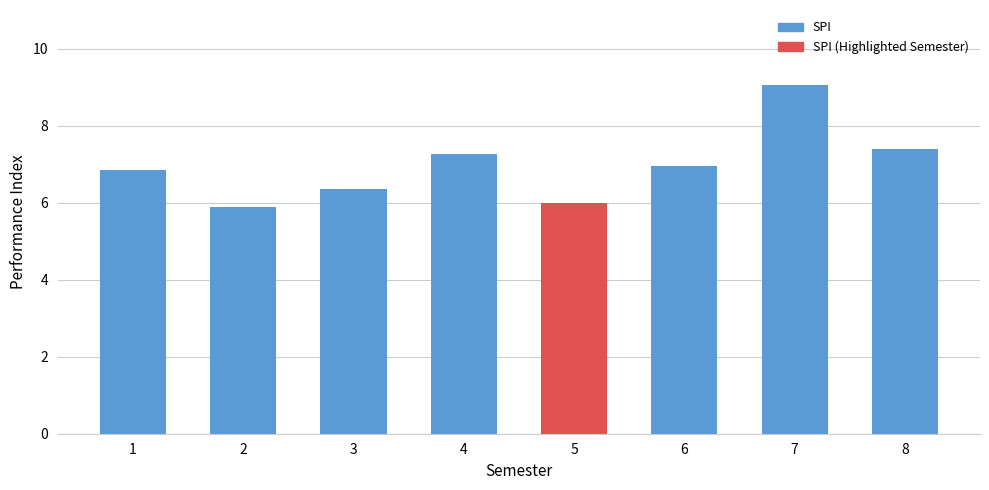

How many categories are shown in the chart?

8